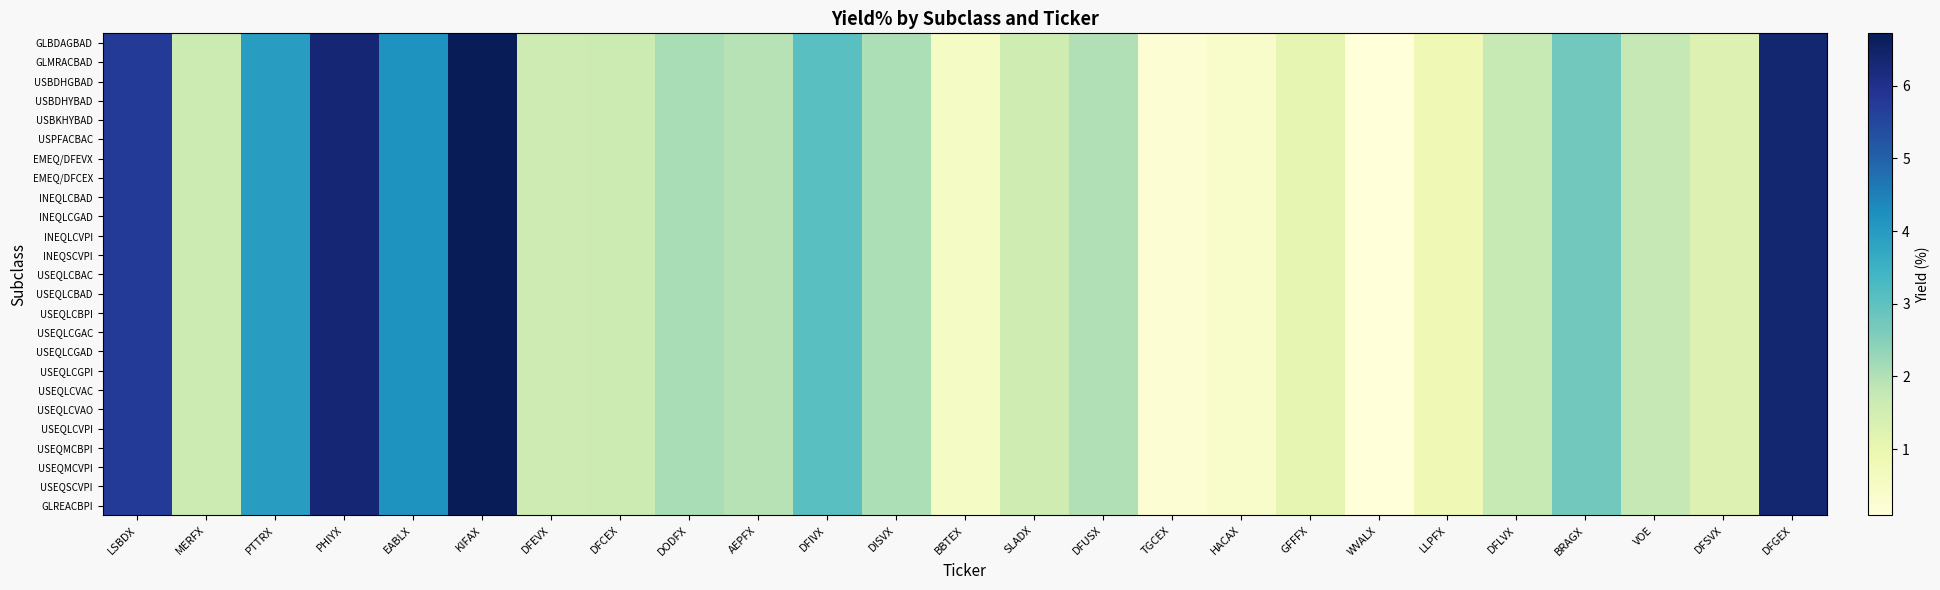

Which series has the largest total across all categories?

GLBDAGBAD